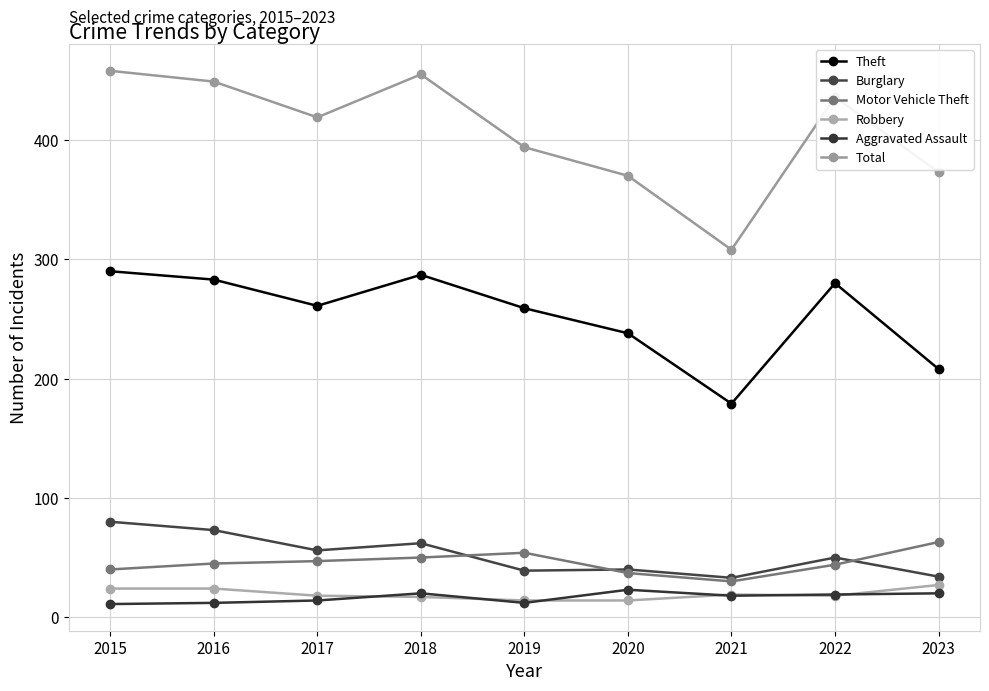

What are all the series names shown in the legend?

Theft, Burglary, Motor Vehicle Theft, Robbery, Aggravated Assault, Total